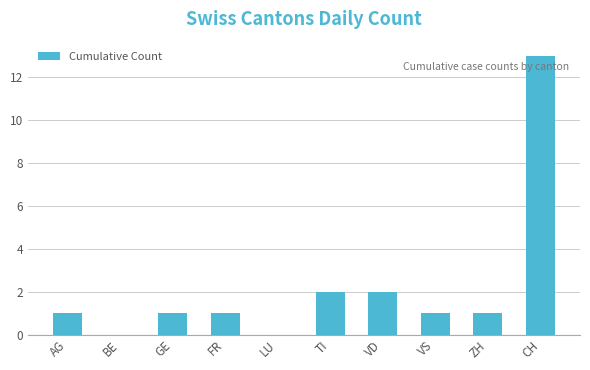

At which category does the chart reach its peak across all series?

CH